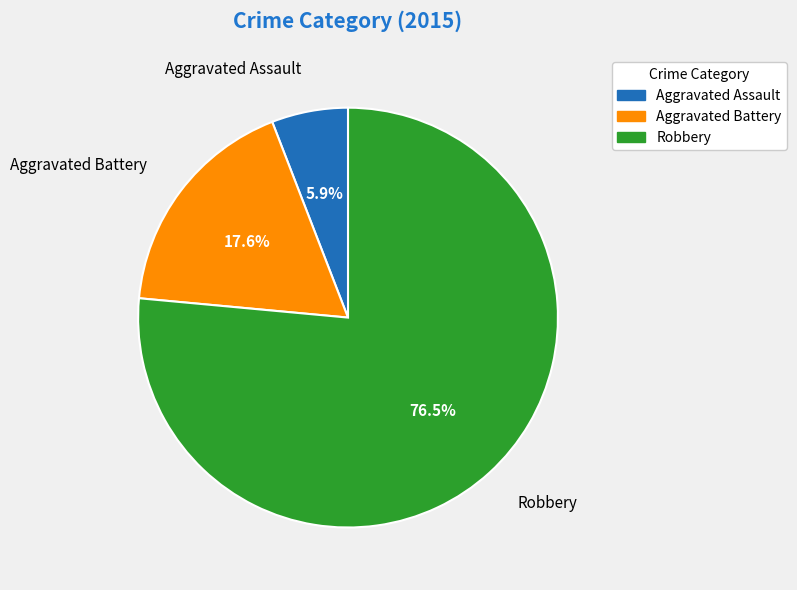

Is it true that Aggravated Battery is 18% of the pie?

True